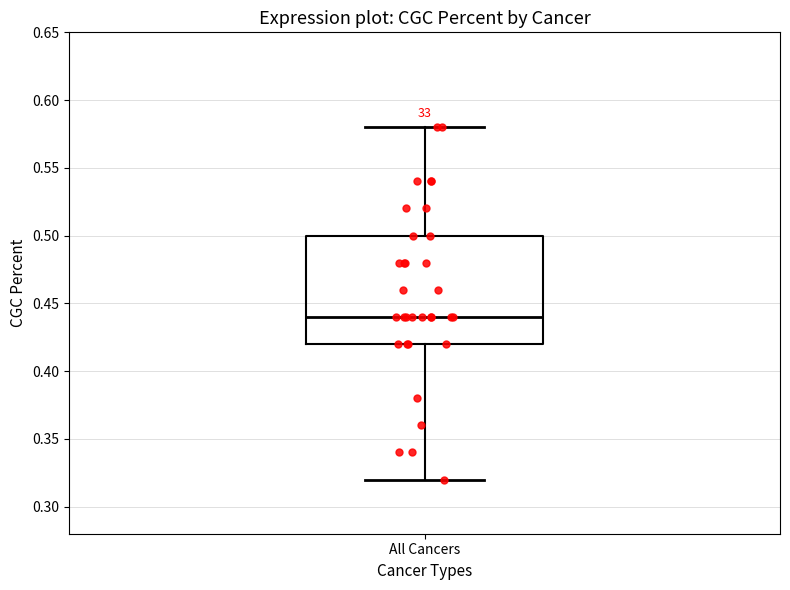

Read this box plot against the y-axis: the position of the median line, the range covered by the box, and the ends of both whiskers. The values are not printed on the chart, so give them approximately, as read against the axis.

median 0.44, box 0.42 to 0.50, whiskers 0.32 to 0.58